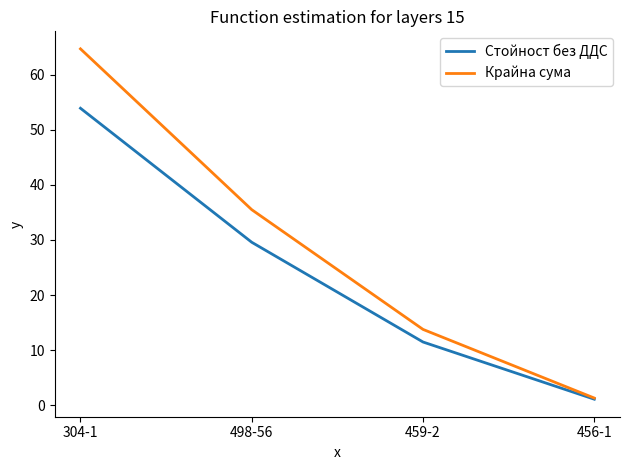

Which category has the lowest value in the Крайна сума series?

456-1